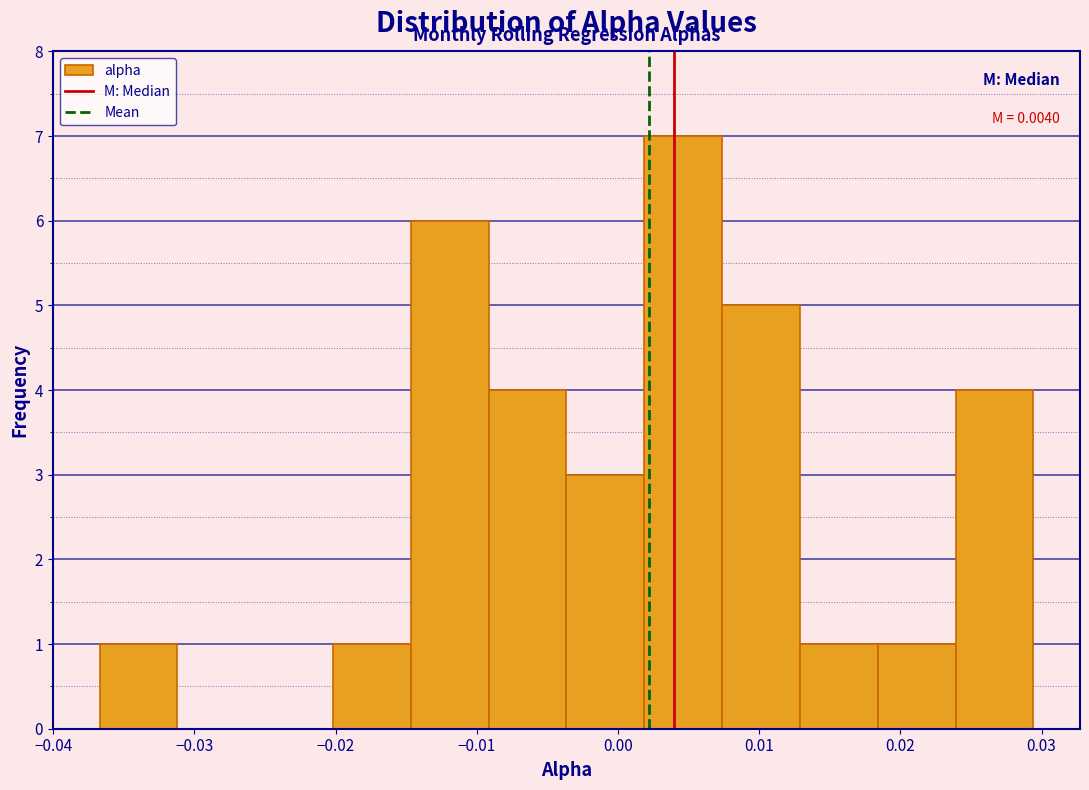

Which range on the x-axis has the tallest bar?

0.002 to 0.007